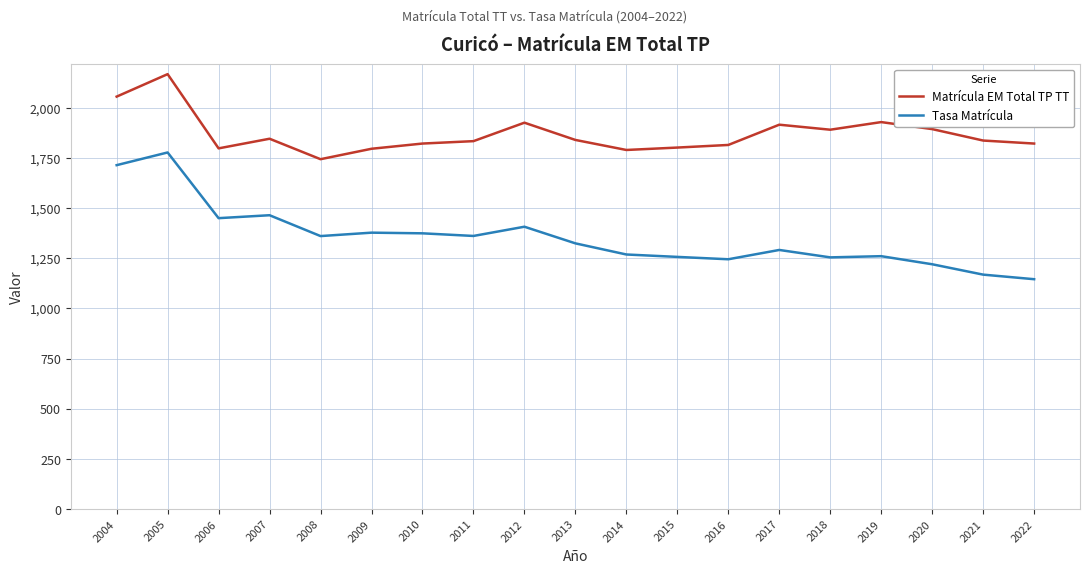

Which series has the widest spread of values?

Tasa Matrícula